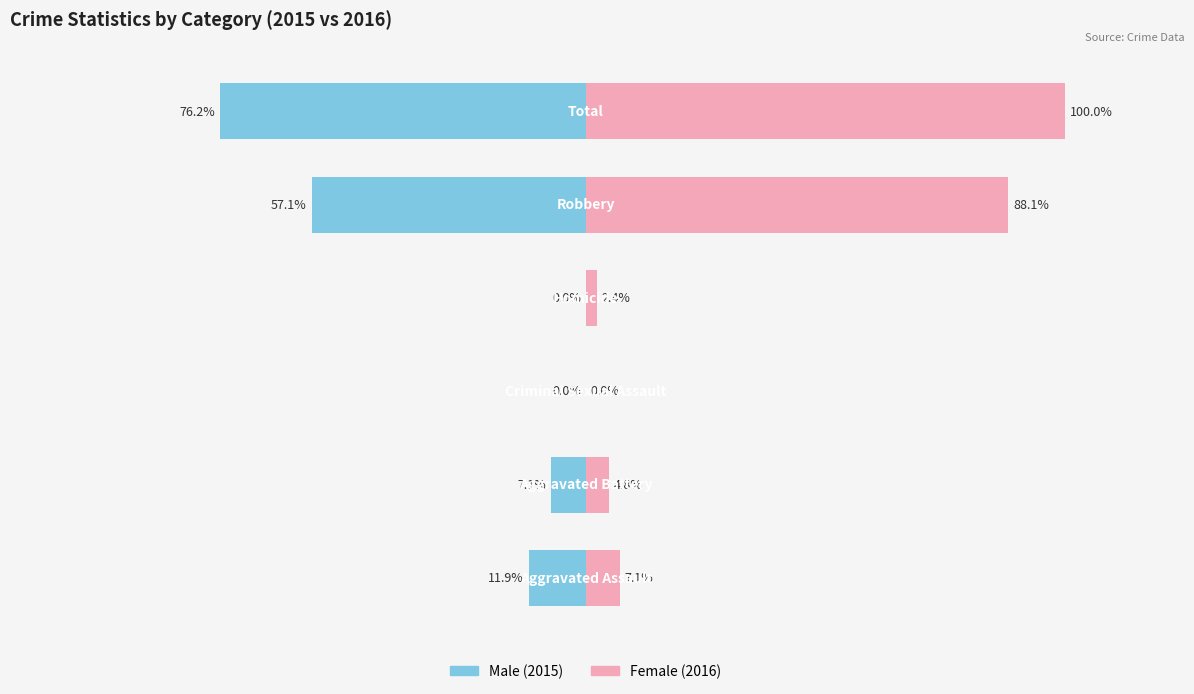

How many negative values does the Male series have?

4